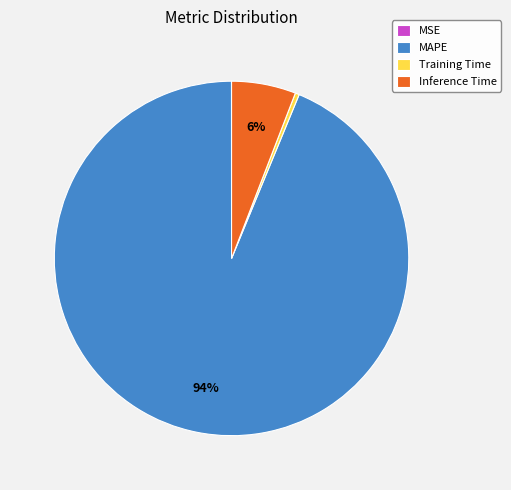

To the nearest percent, what is the difference between the Inference Time and MAPE slice percentages?

88%